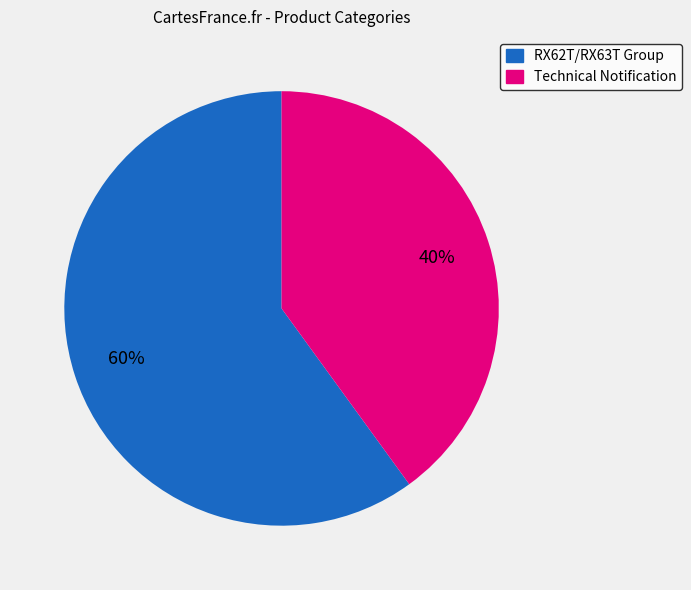

How many slices are in this pie chart?

2